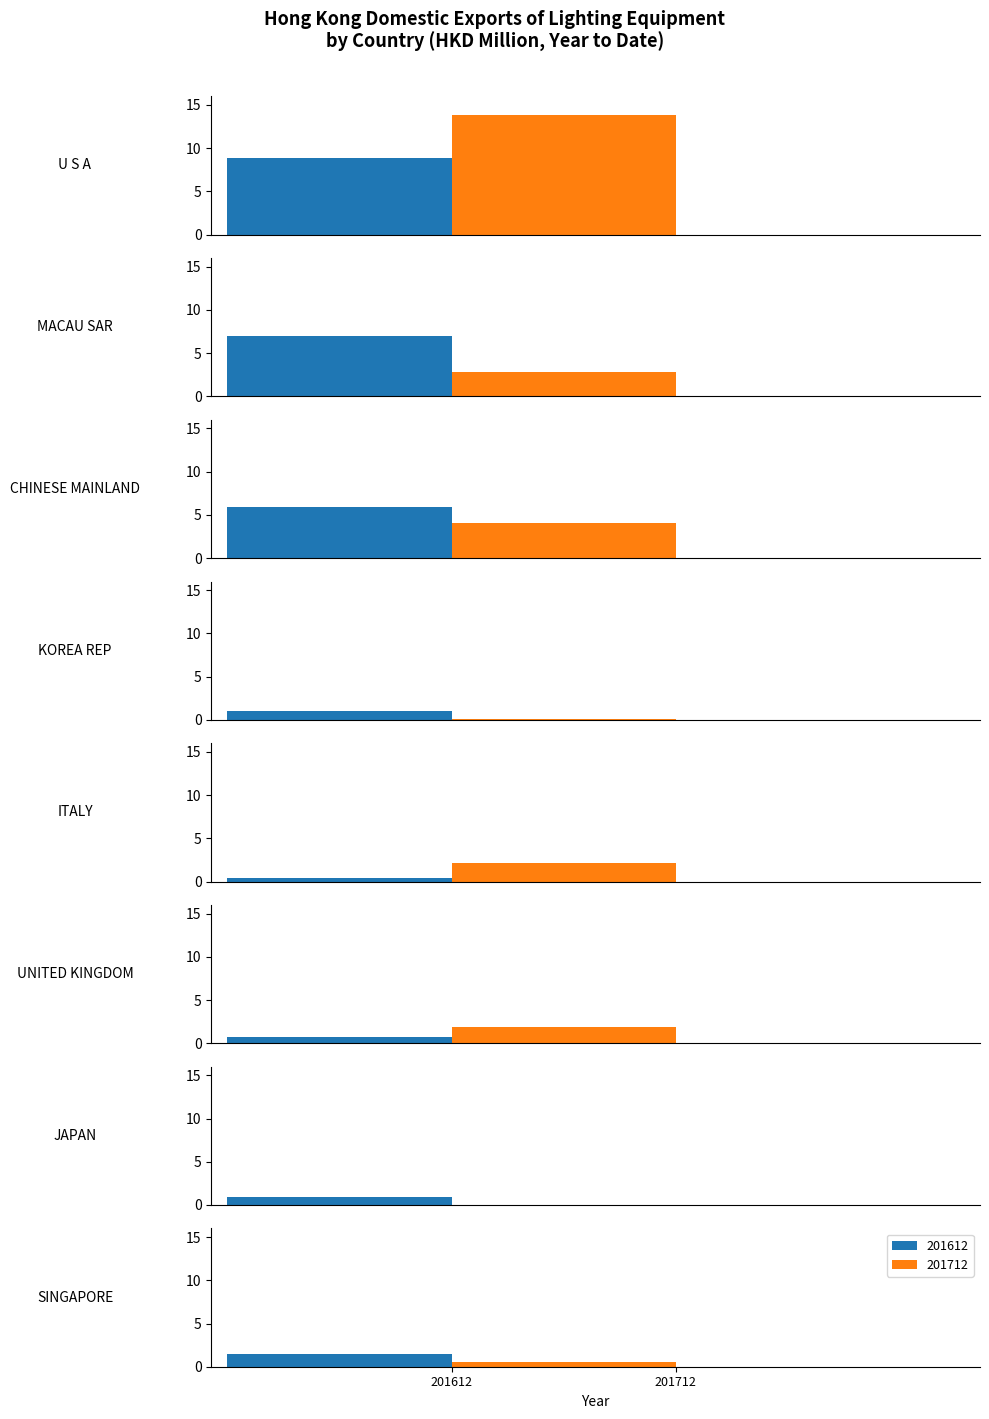

Are the bars grouped side by side (vs. stacked)?

Yes